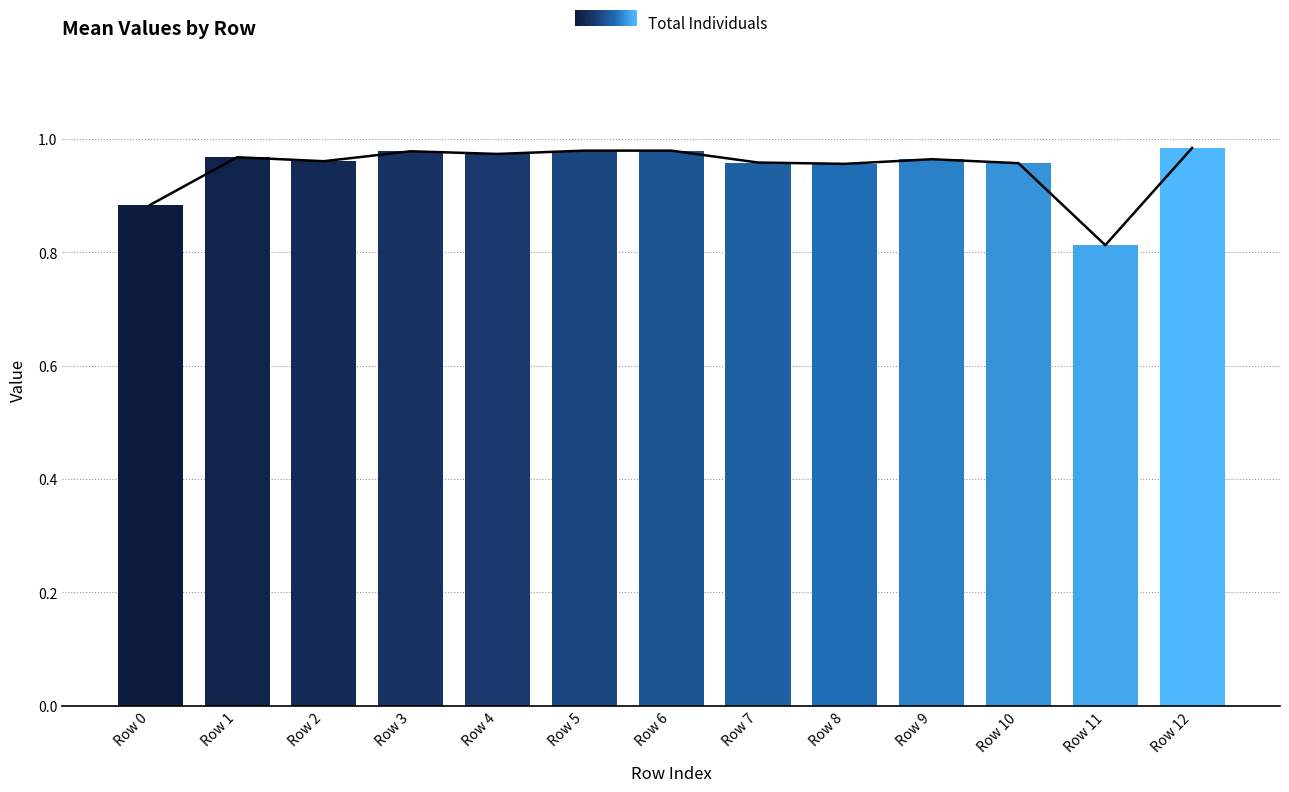

Rank the categories by value from lowest to highest.

Row 11, Row 0, Row 8, Row 10, Row 7, Row 2, Row 9, Row 1, Row 4, Row 3, Row 5, Row 6, Row 12